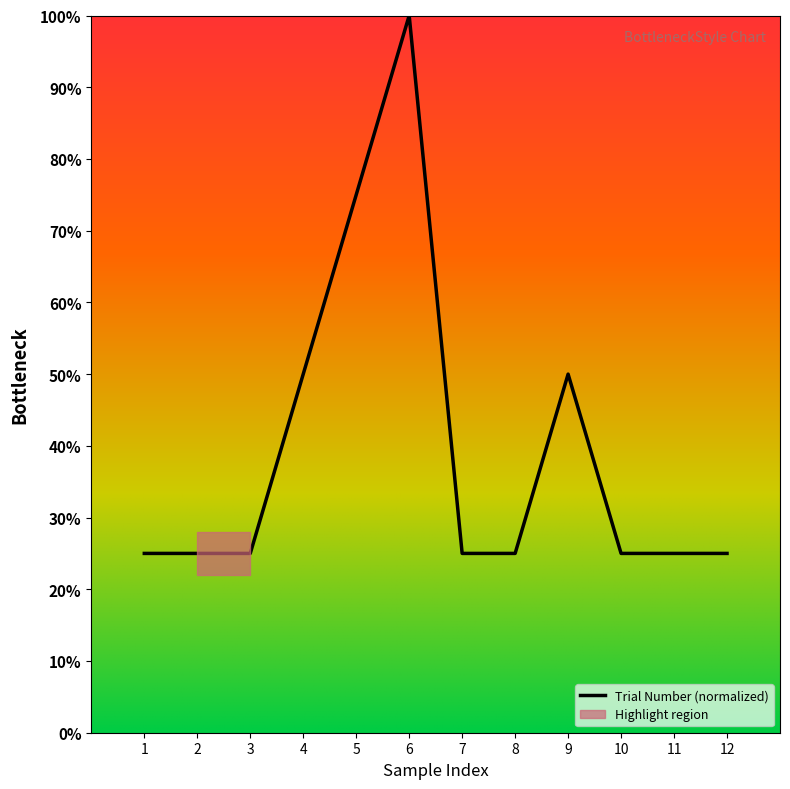

At which label does Trial Number (normalized) reach its peak?

6